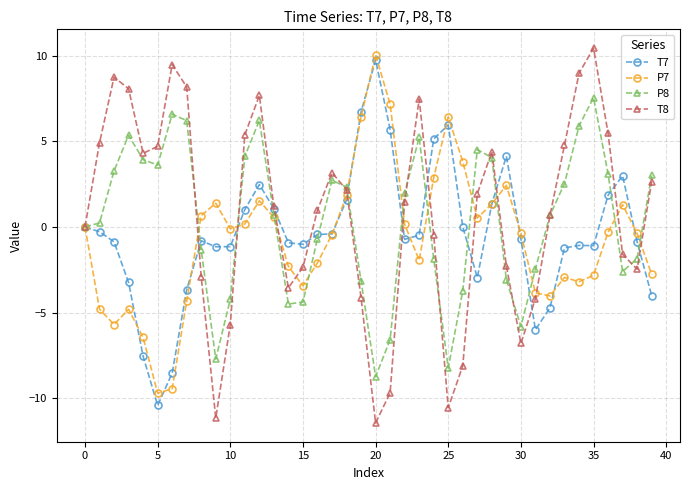

True or false: T7 has more than 1 points higher than both neighbors.

True